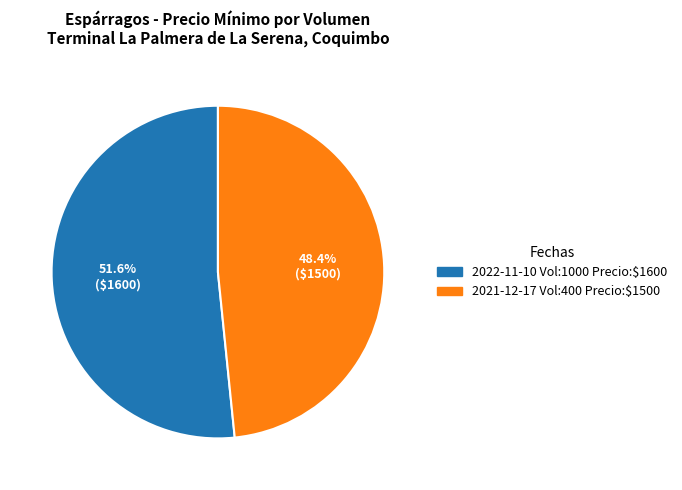

To the nearest percent, what is the difference between the largest and smallest slice percentages?

3%